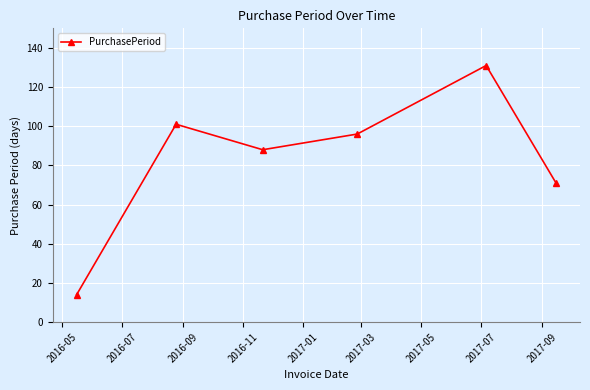

How many interior local valleys (lower than both neighbors) does the data have?

1